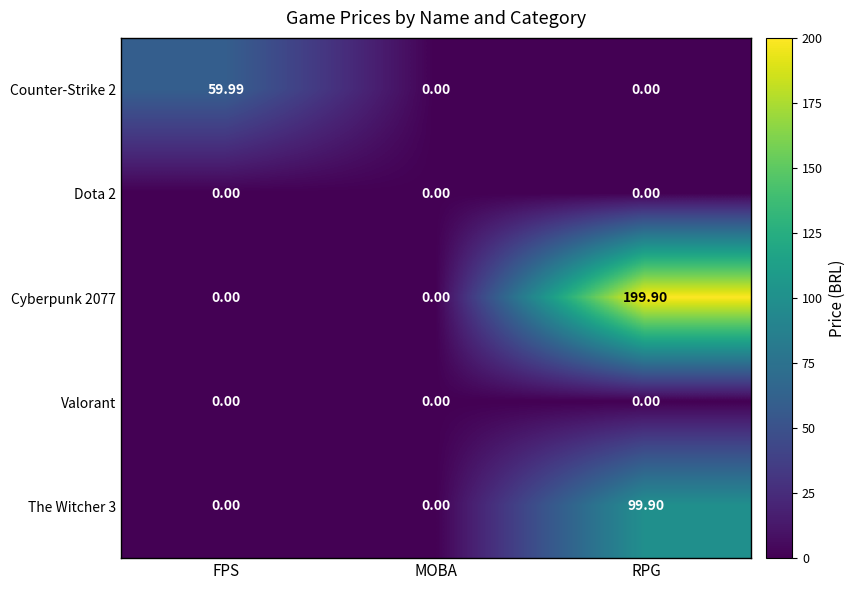

Which category has the highest value in the Cyberpunk 2077 series?

RPG